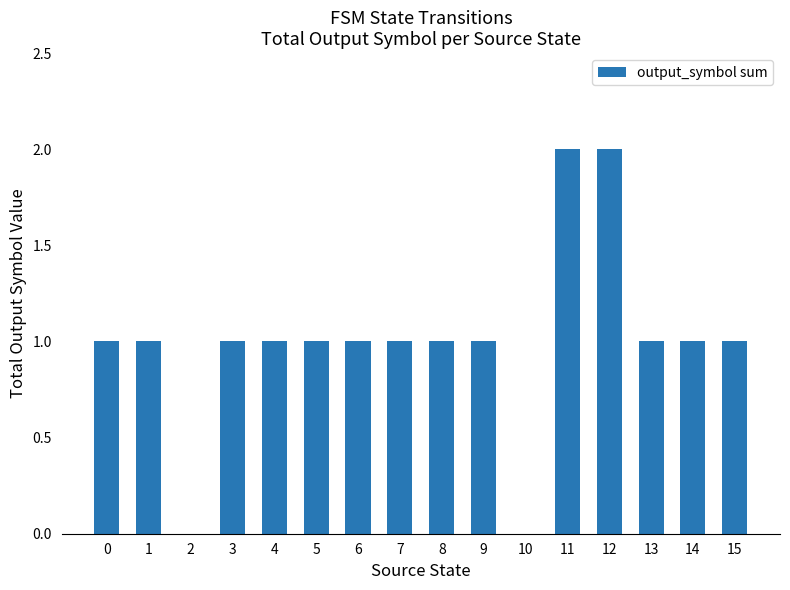

Count the number of categories in the chart.

16